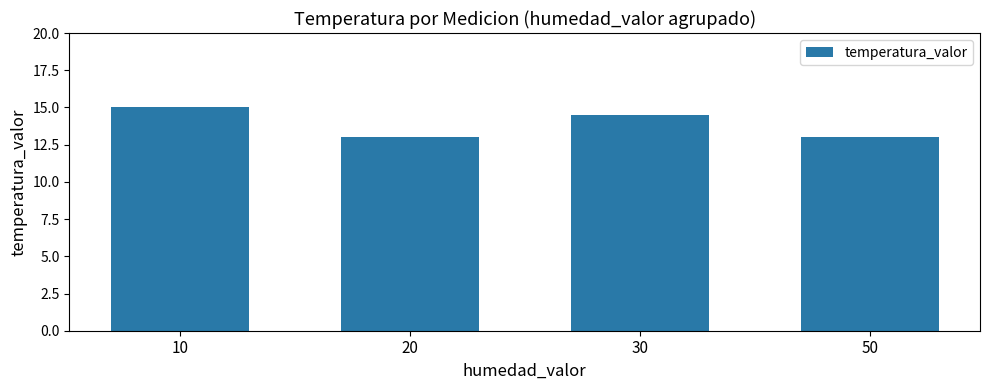

What is the minimum value shown in the chart?

13.0